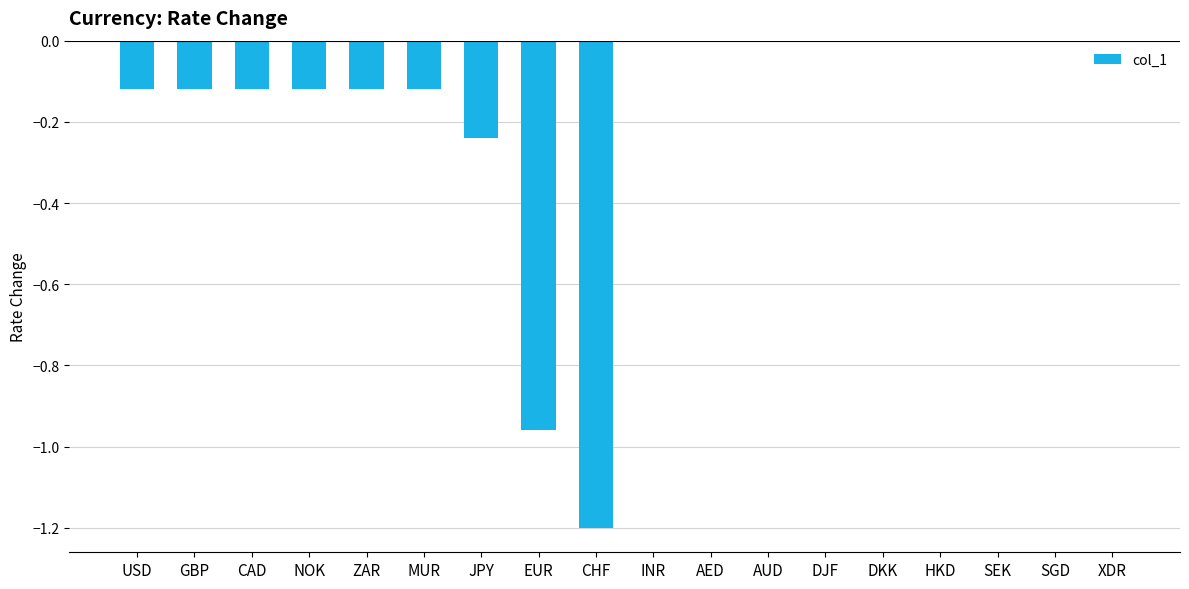

Are the bars horizontal?

No